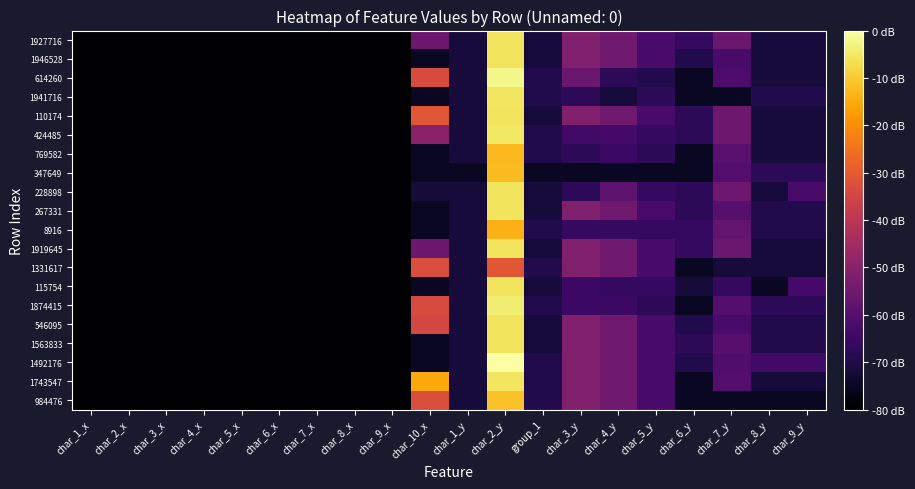

At char_1_x, list the series in order from smallest to largest.

984476, 1743547, 1492176, 1563833, 546095, 1874415, 115754, 1331617, 1919645, 8916, 267331, 228898, 347649, 769582, 424485, 110174, 1941716, 614260, 1946528, 1927716